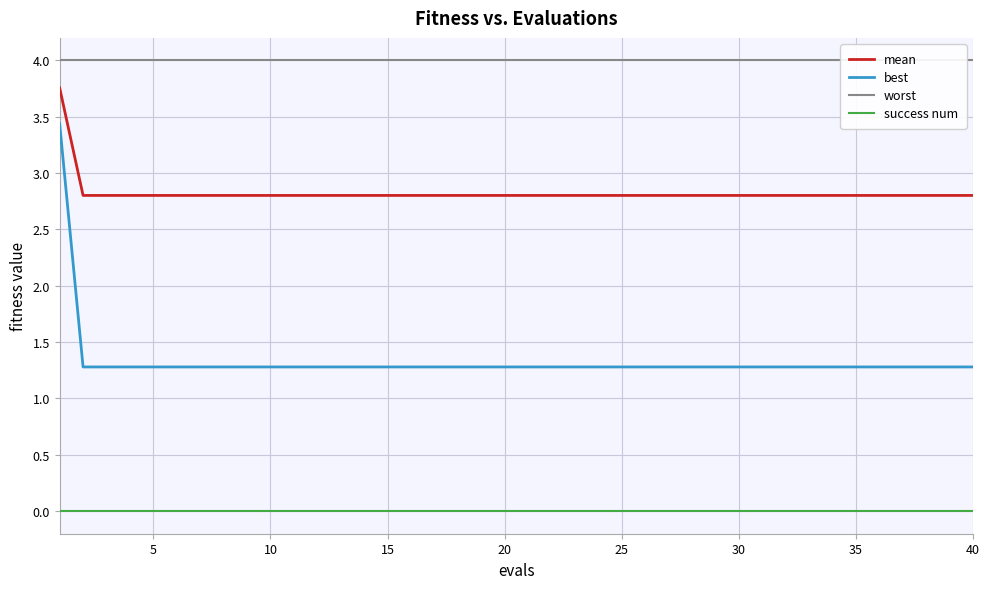

True or false: mean and success num intersect in this chart.

False